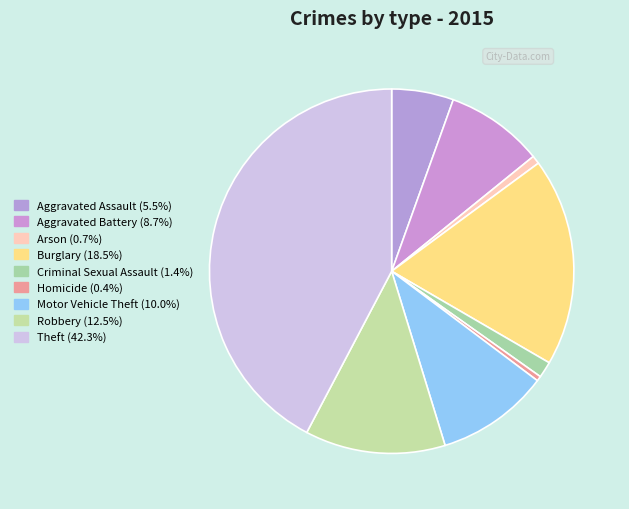

Combined, do Theft and Arson account for over 50%?

No